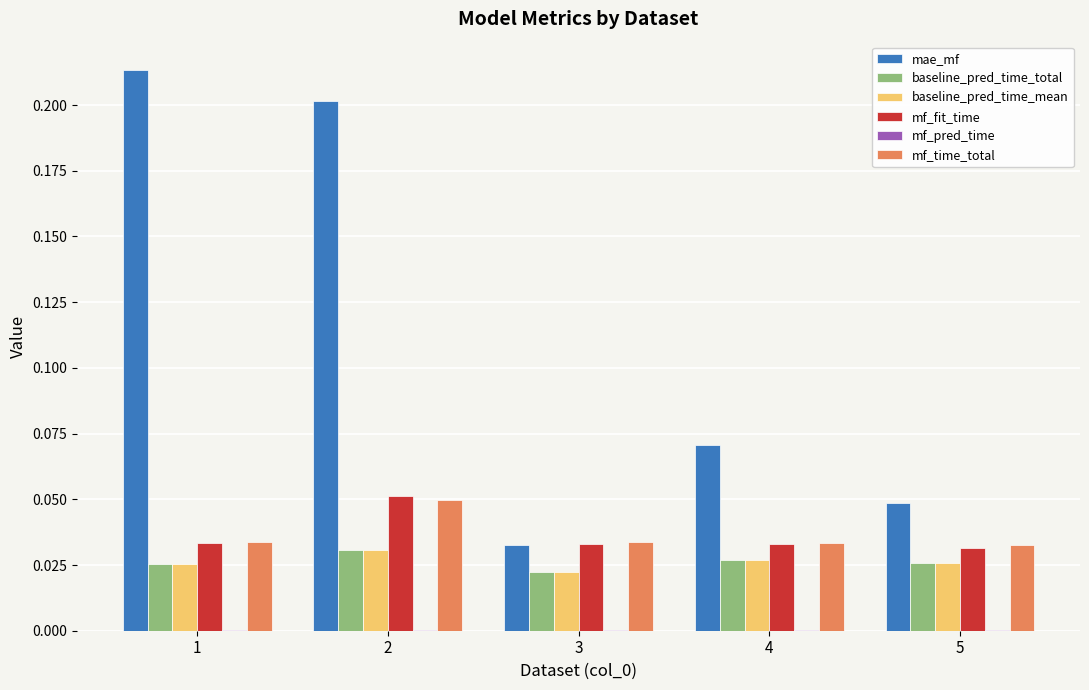

Count the number of data series in this chart.

6